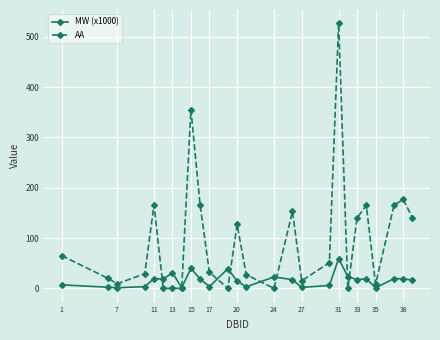

How many lines are shown in the chart?

2